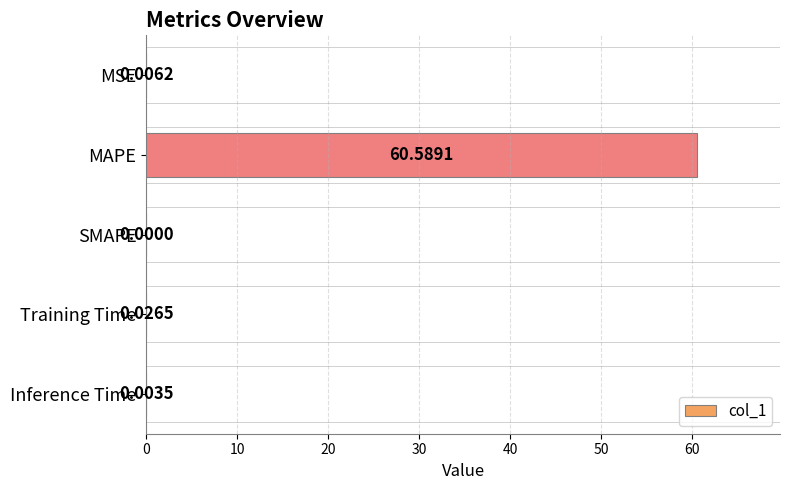

At which label is the value closest to 30?

Training Time